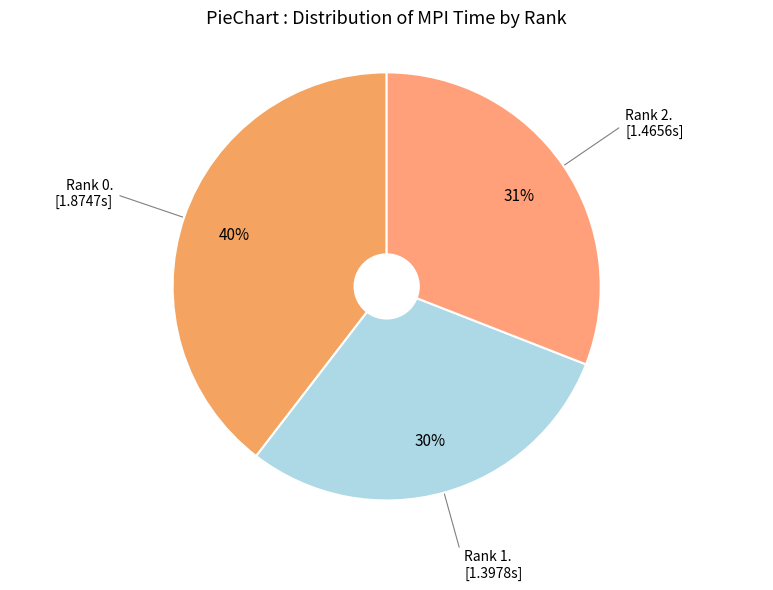

How many slices are in this pie chart?

3